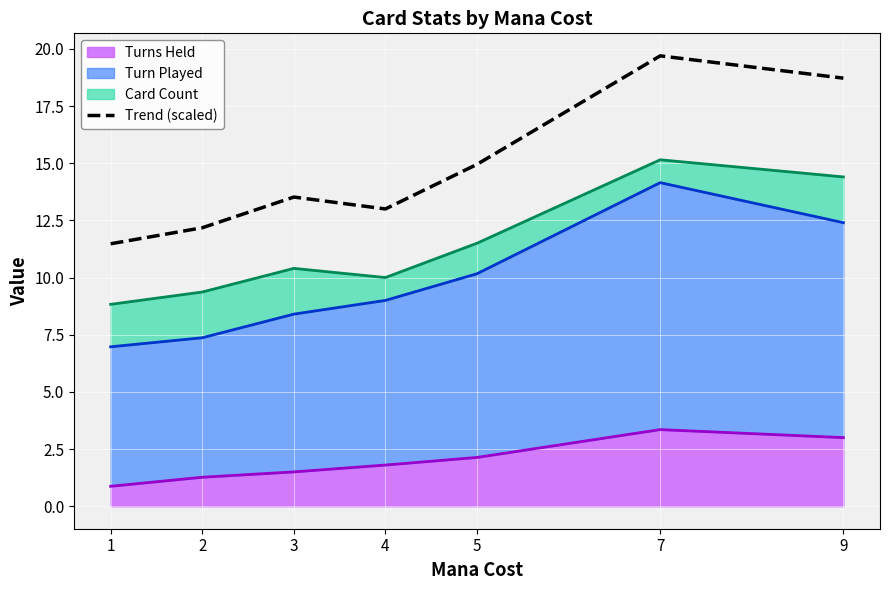

Read the value at 1.

11.5